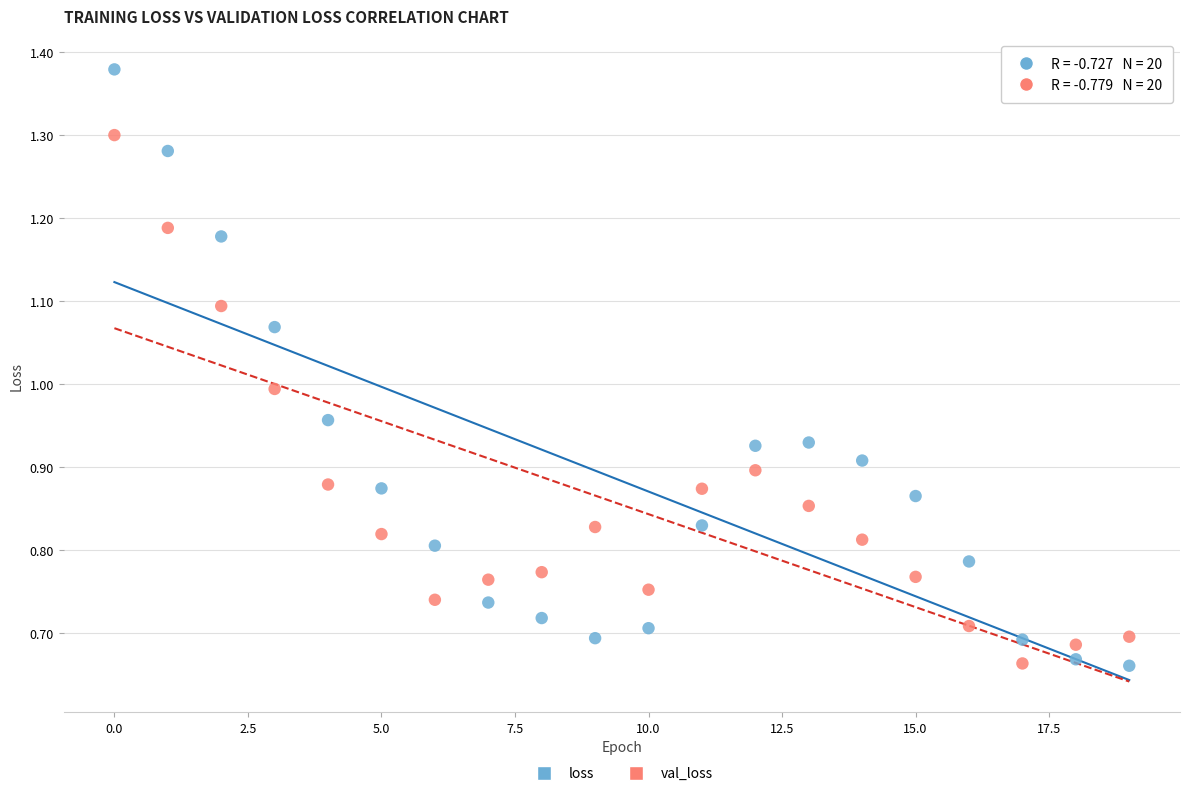

Which series reaches the maximum Y coordinate?

loss